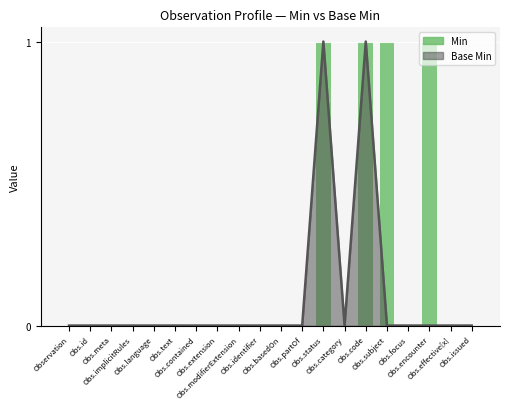

Is it true that the value at Obs.language is 0?

True